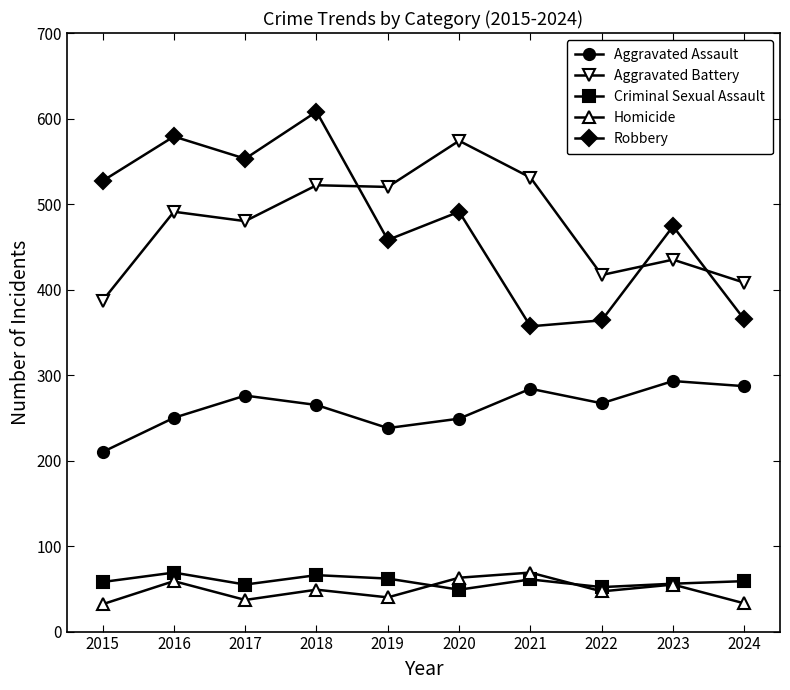

What is the sum of the Criminal Sexual Assault values at 2021 and 2015?

119